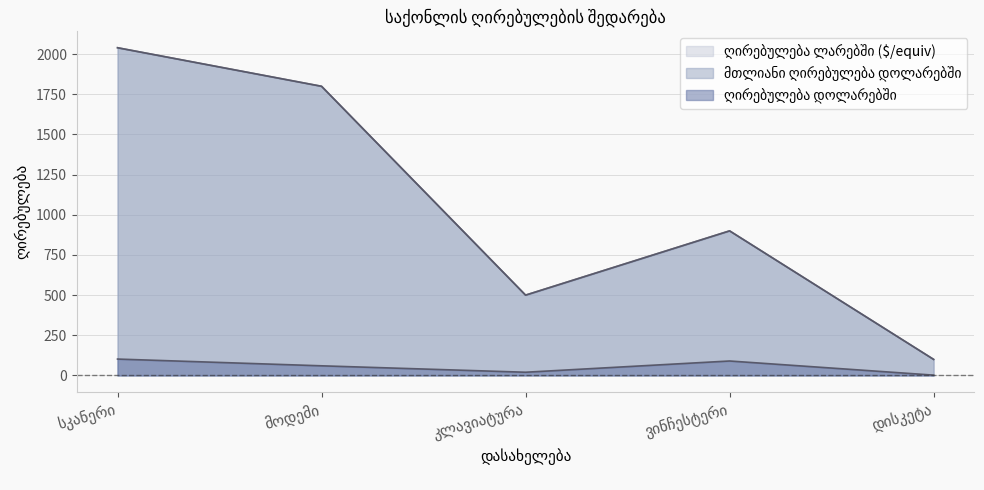

What is the label of the 4th point from the left?

ვინჩესტერი